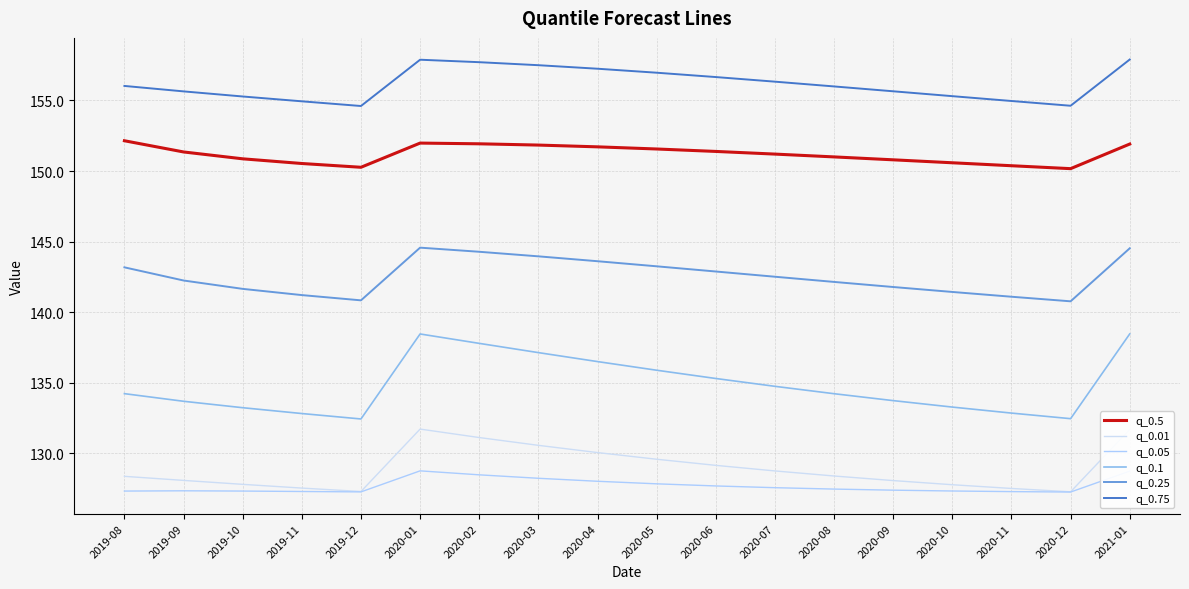

Does the chart display data point markers on the line(s)?

No